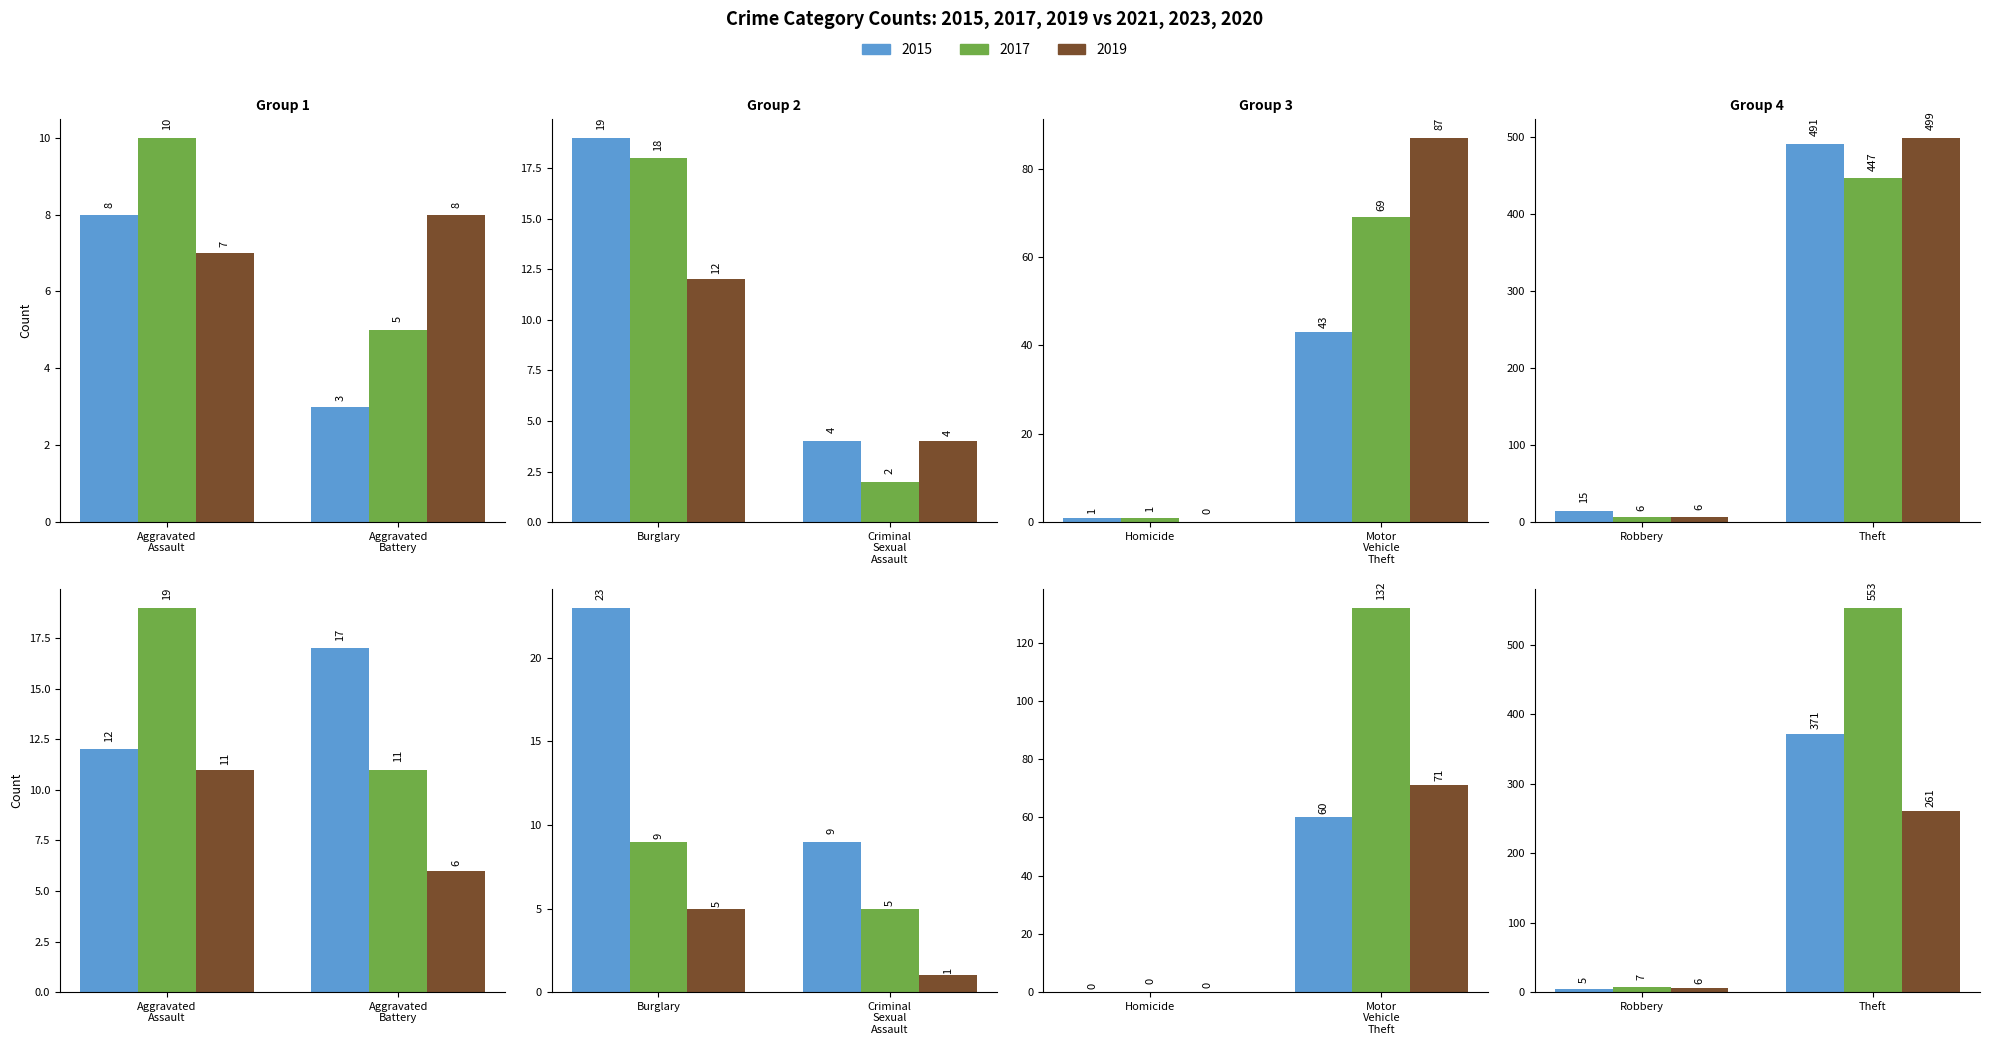

Which series has the widest spread of values?

2023